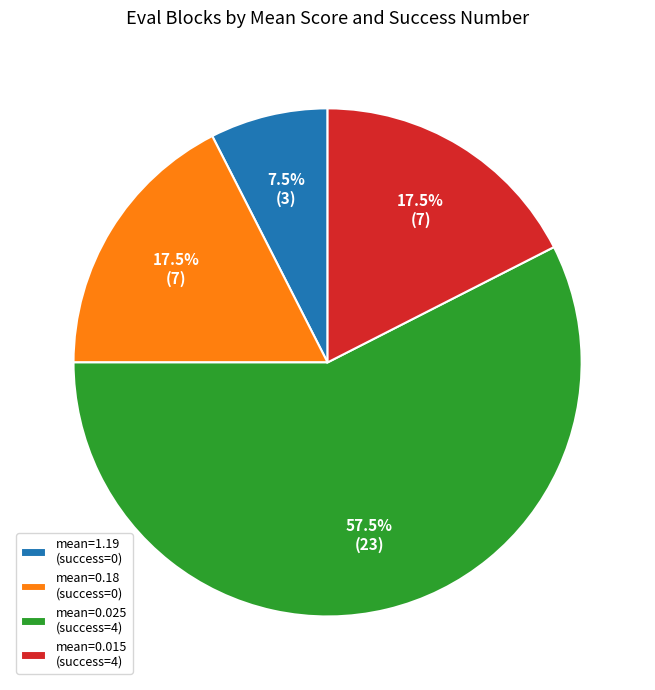

Does mean=0.18 (success=0) represent more than half of the total?

No